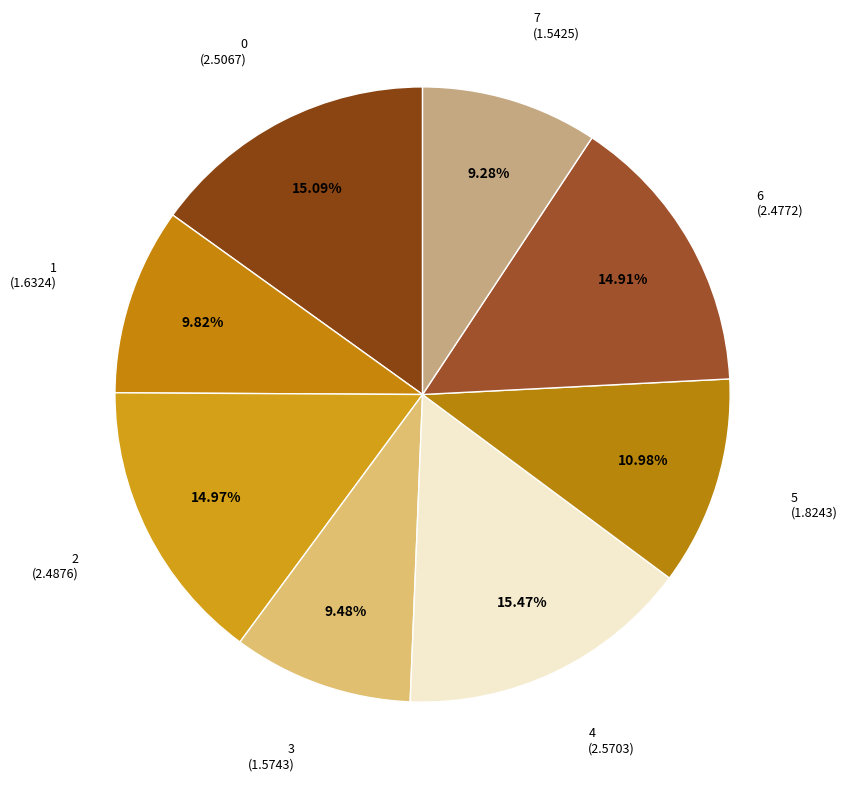

How many slices are in this pie chart?

8